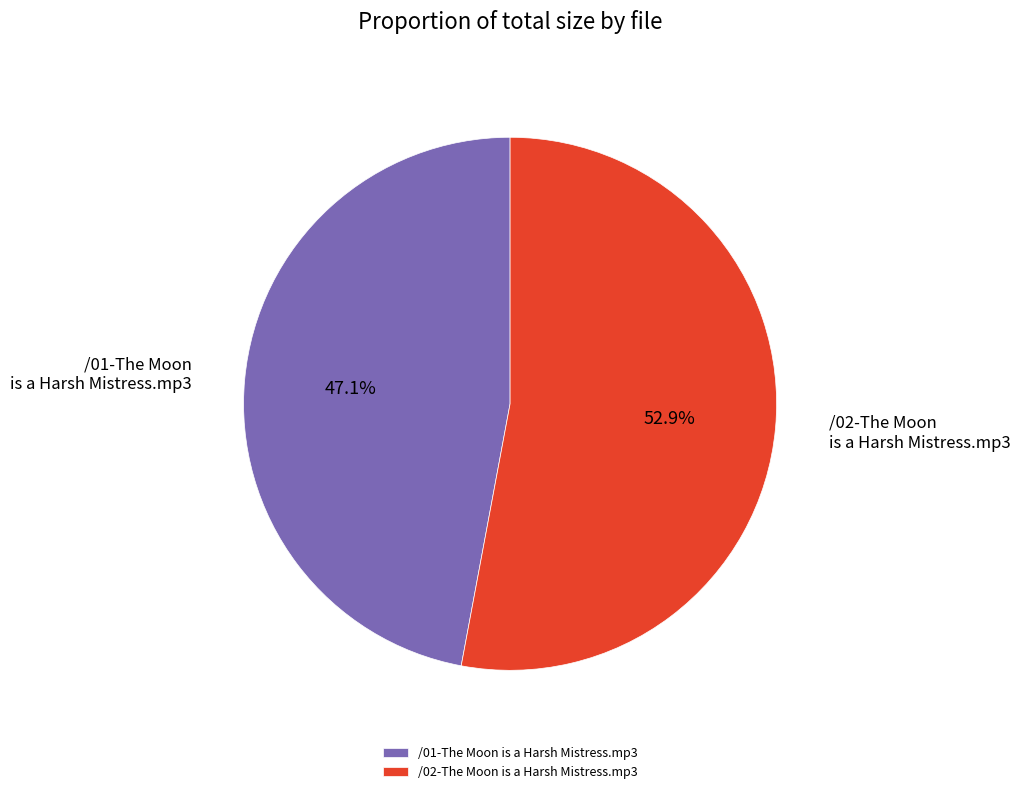

What is the ratio of the value at /01-The Moon is a Harsh Mistress.mp3 to the value at /02-The Moon is a Harsh Mistress.mp3?

0.9